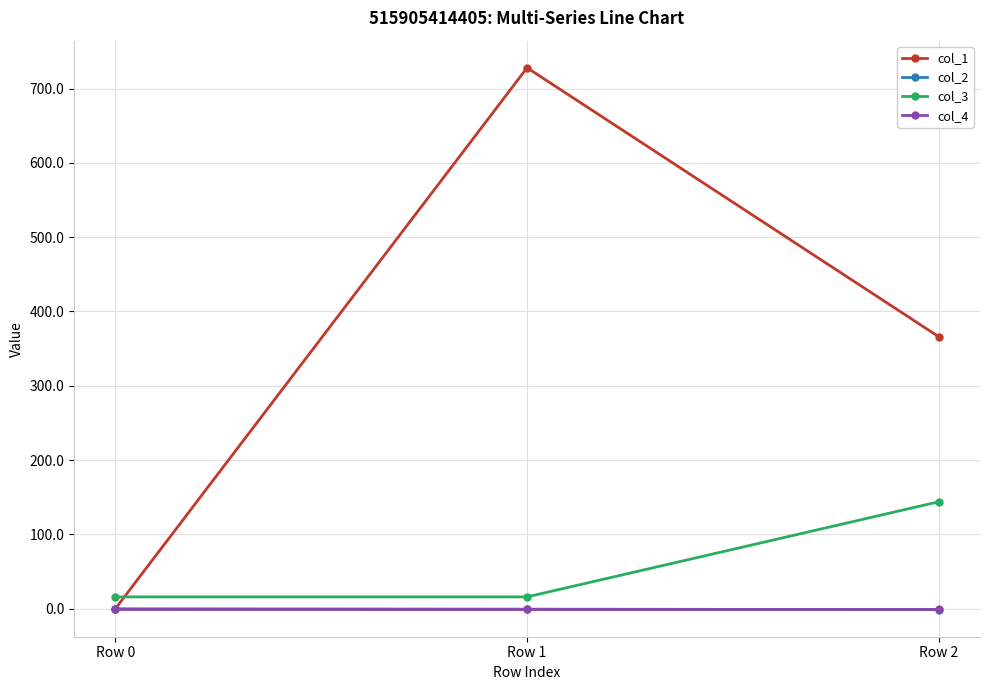

The col_3 series shows 144.0 at Row 2. True or false?

True